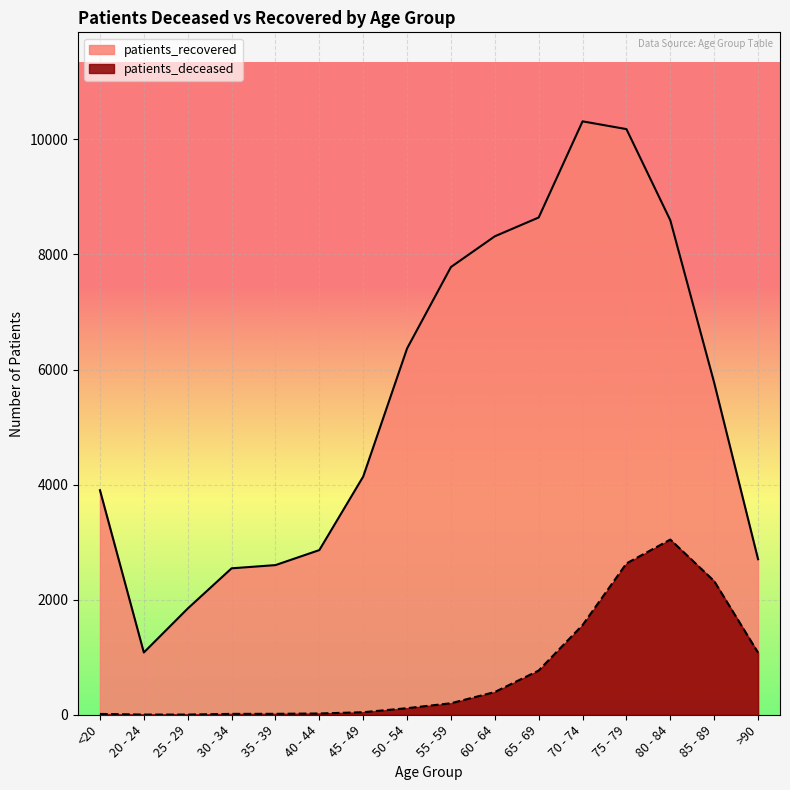

At how many categories does at least one series exceed 6349?

7